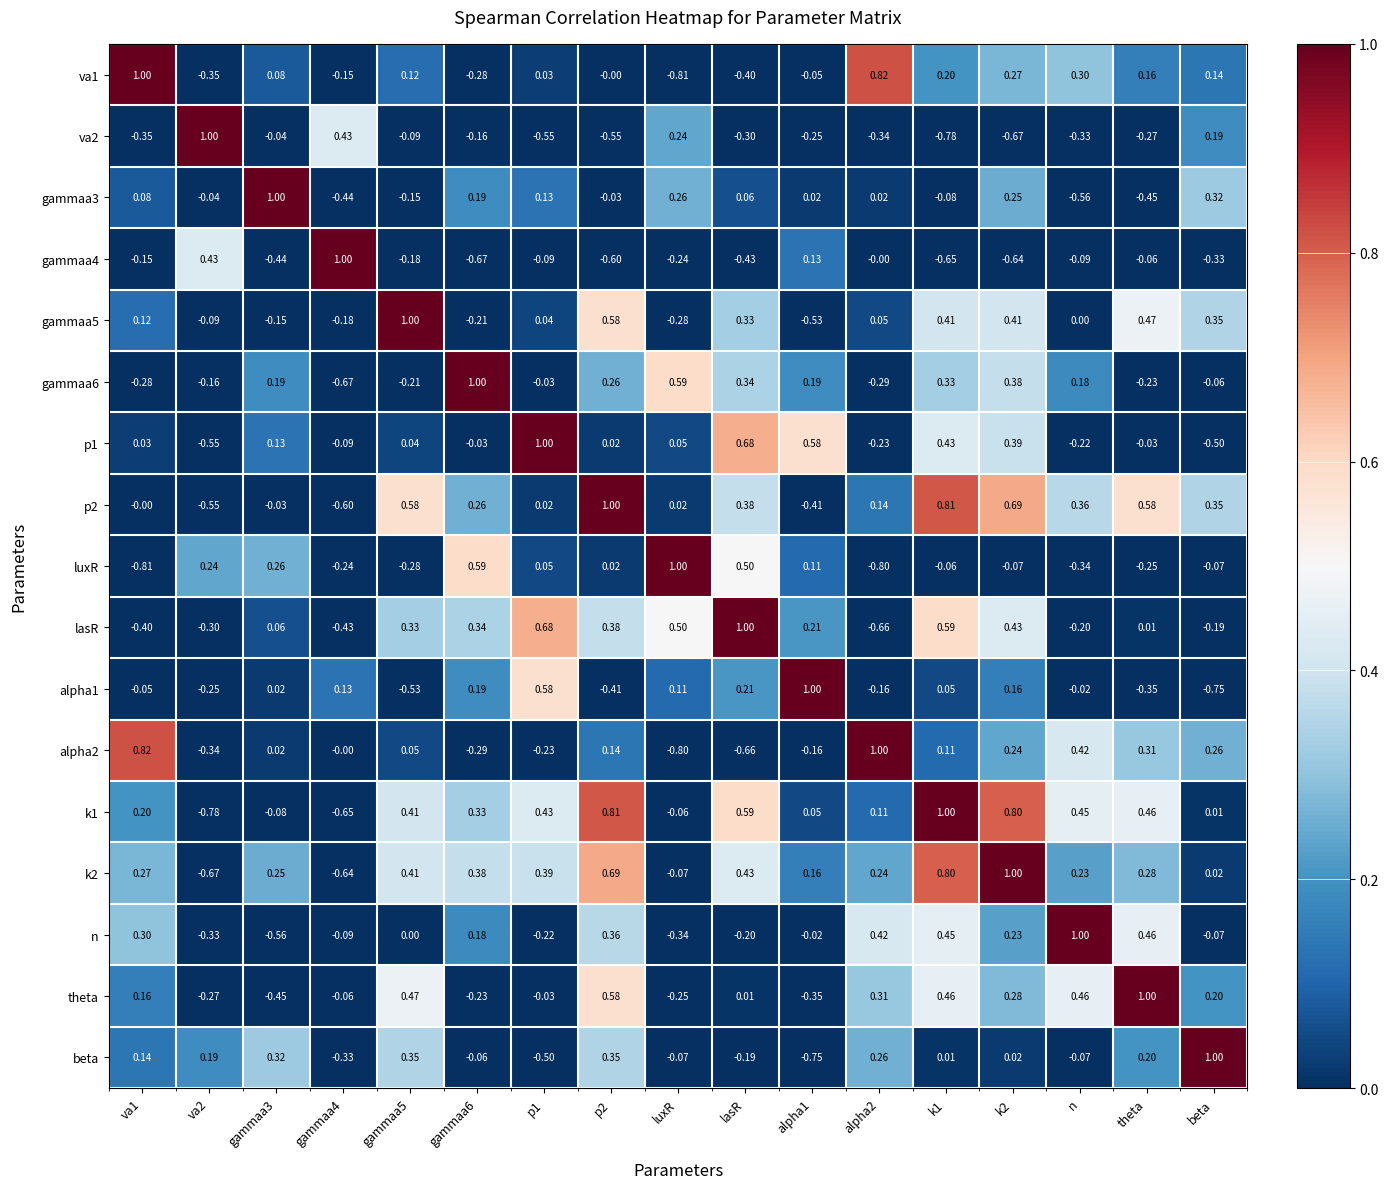

Which category has the highest value across all series?

va1